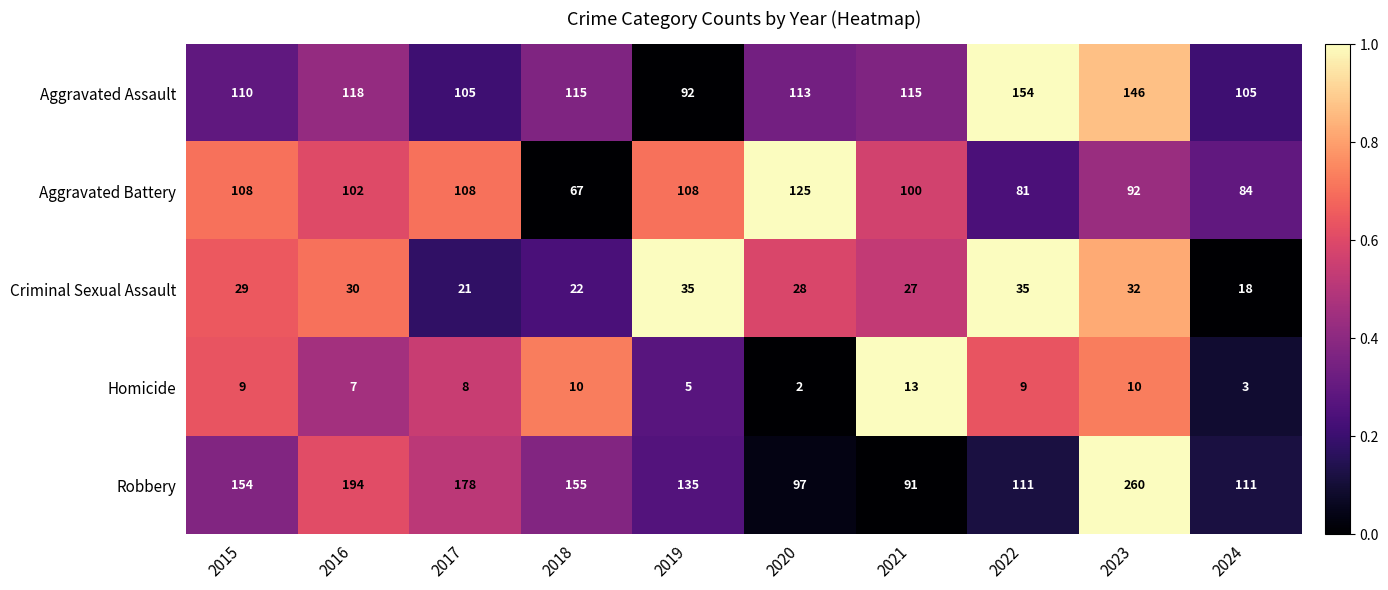

What is the difference between the maximum and second lowest values in the Criminal Sexual Assault series?

14